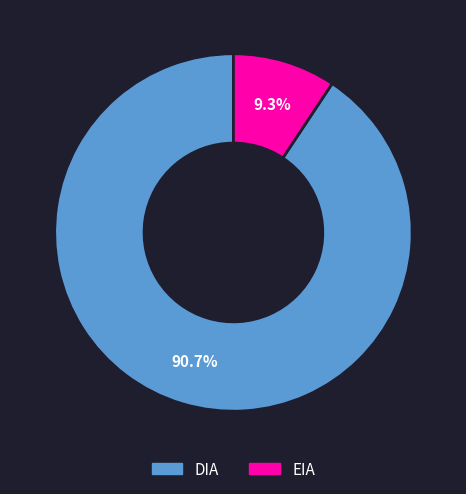

How many slices are in this pie chart?

2